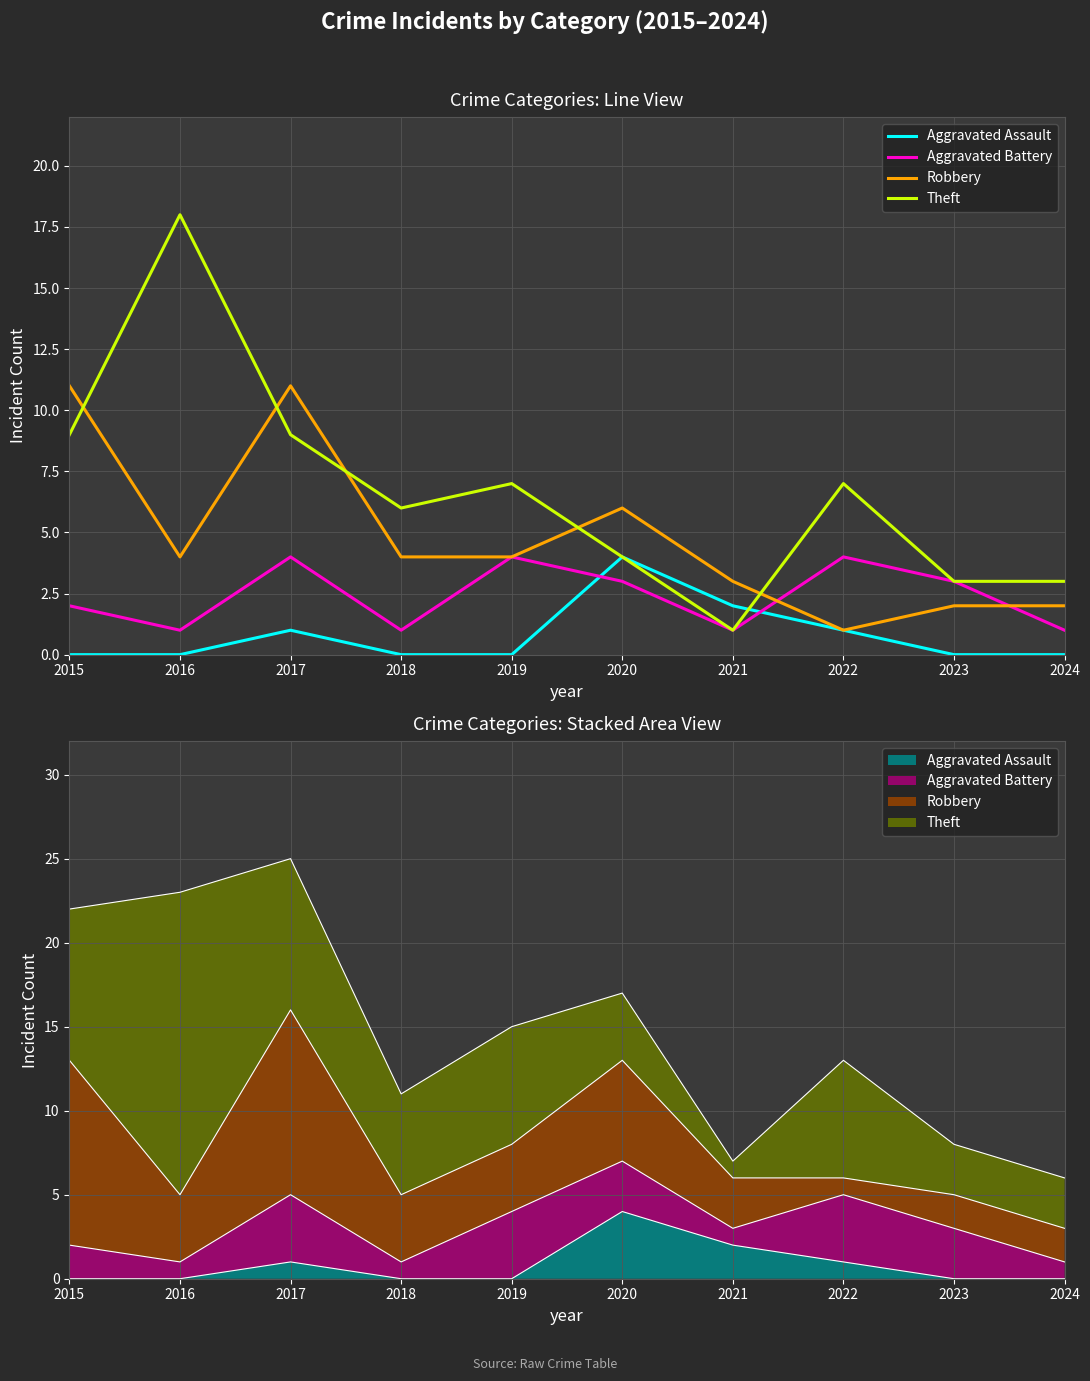

At which category does Aggravated Battery reach its first local peak?

2017